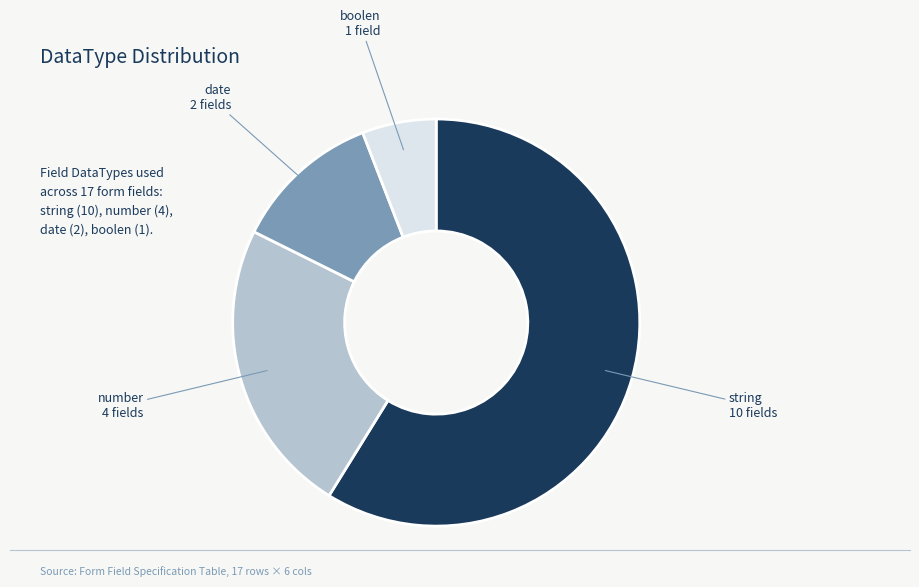

How many slices are in this pie chart?

4